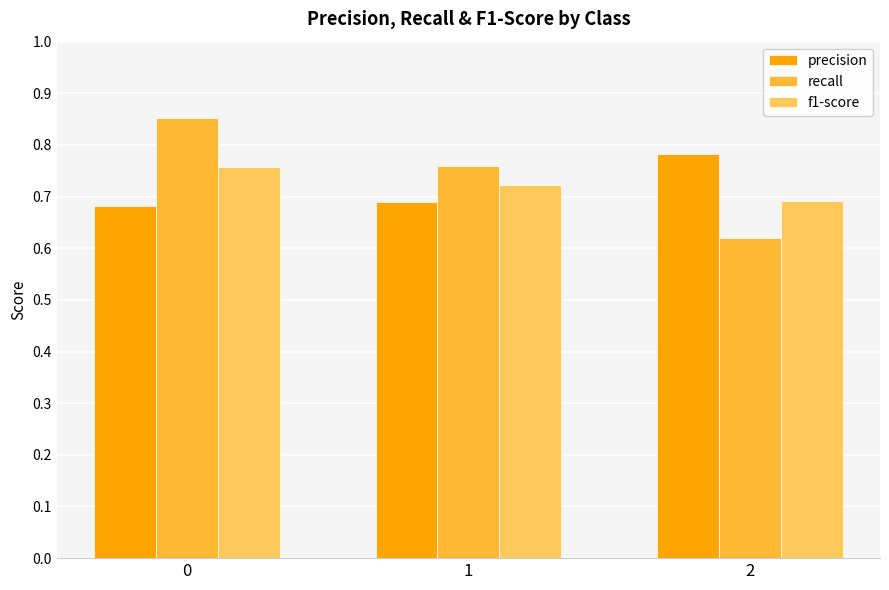

How many recall values are between 0 and 1?

3